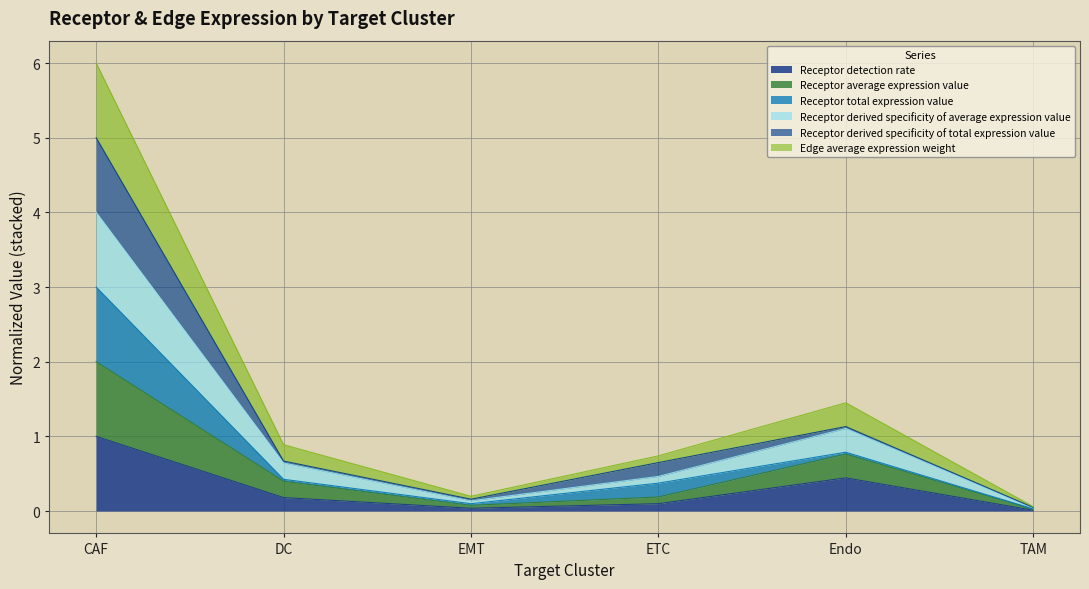

True or false: Edge average expression weight and Receptor detection rate cross at least once.

False